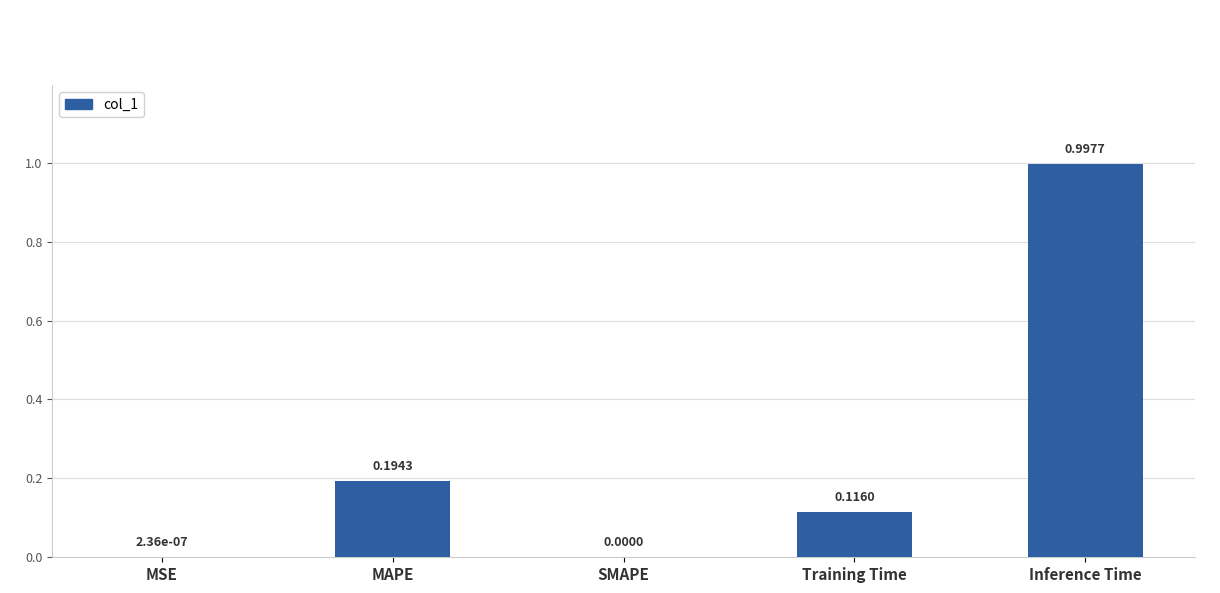

True or false: the data shows 1.5 at Inference Time.

False